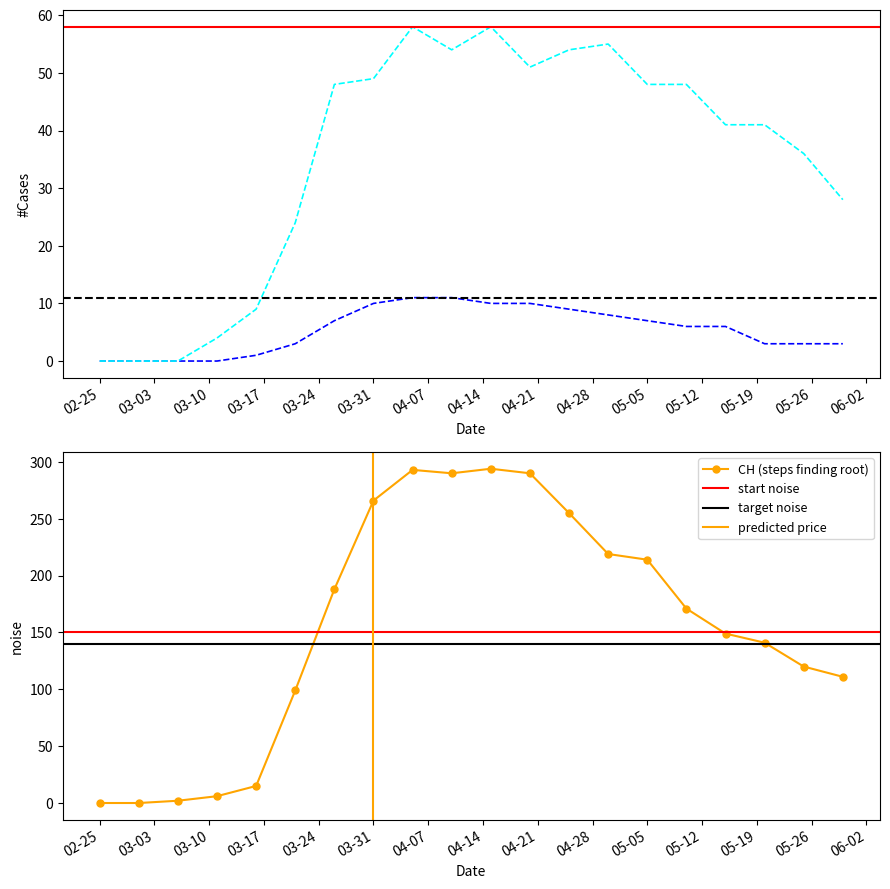

True or false: CH (steps finding root) has more than 0 points higher than both neighbors.

True